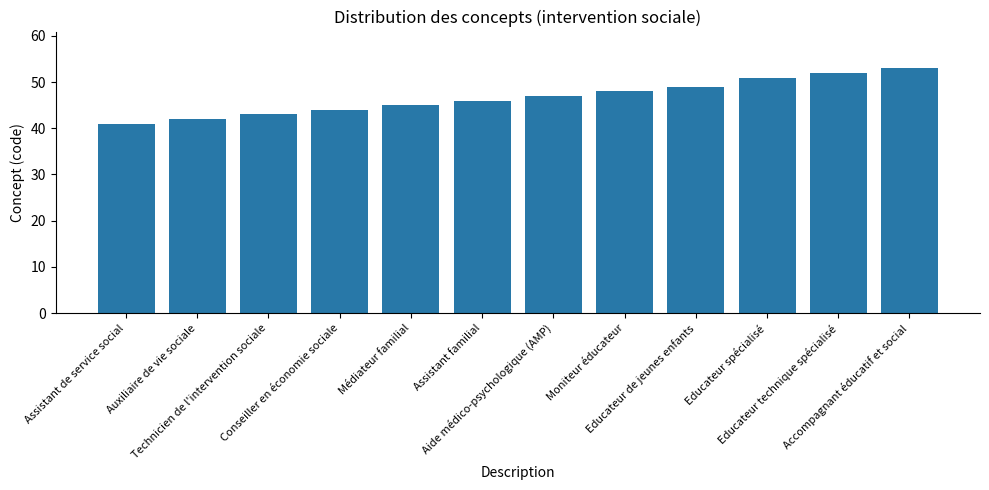

List the labels in order of value, largest first.

Accompagnant éducatif et social, Educateur technique spécialisé, Educateur spécialisé, Educateur de jeunes enfants, Moniteur éducateur, Aide médico-psychologique (AMP), Assistant familial, Médiateur familial, Conseiller en économie sociale, Technicien de l'intervention sociale, Auxiliaire de vie sociale, Assistant de service social